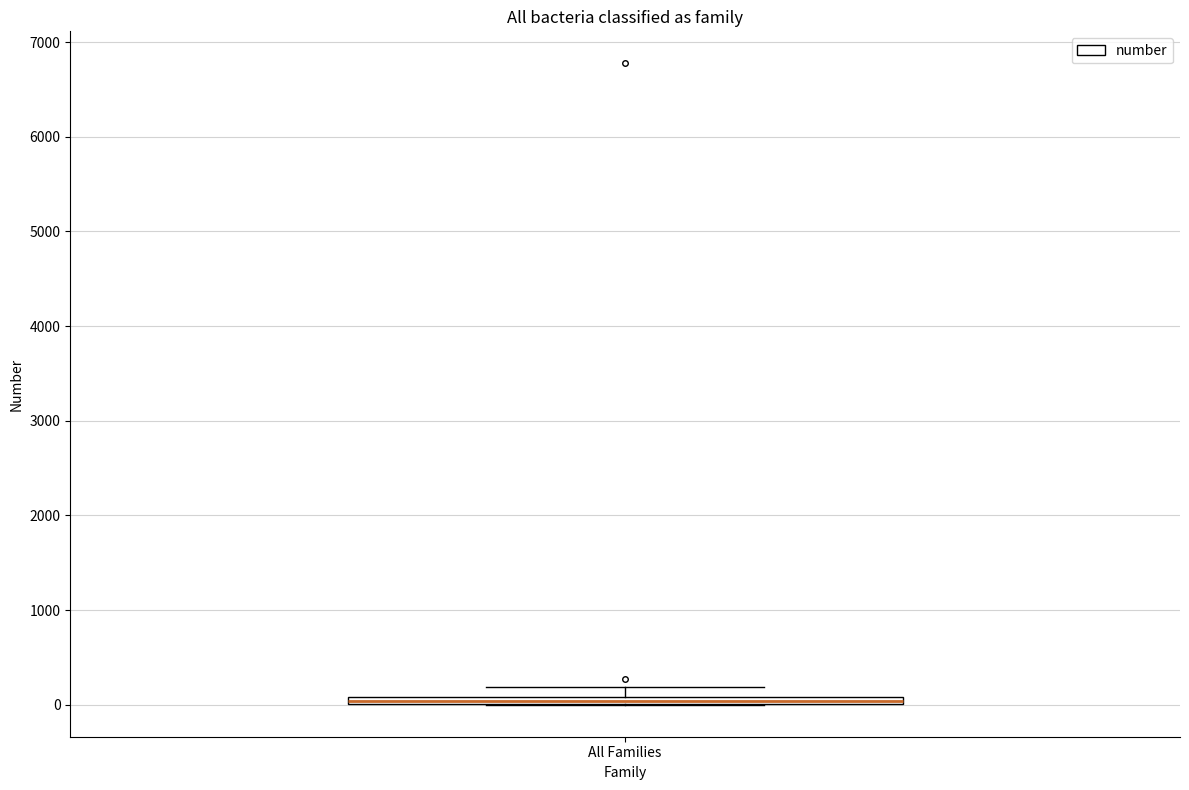

Where does the upper whisker of the box for All Families end on the y-axis? The values are not printed on the chart, so give them approximately, as read against the axis.

200